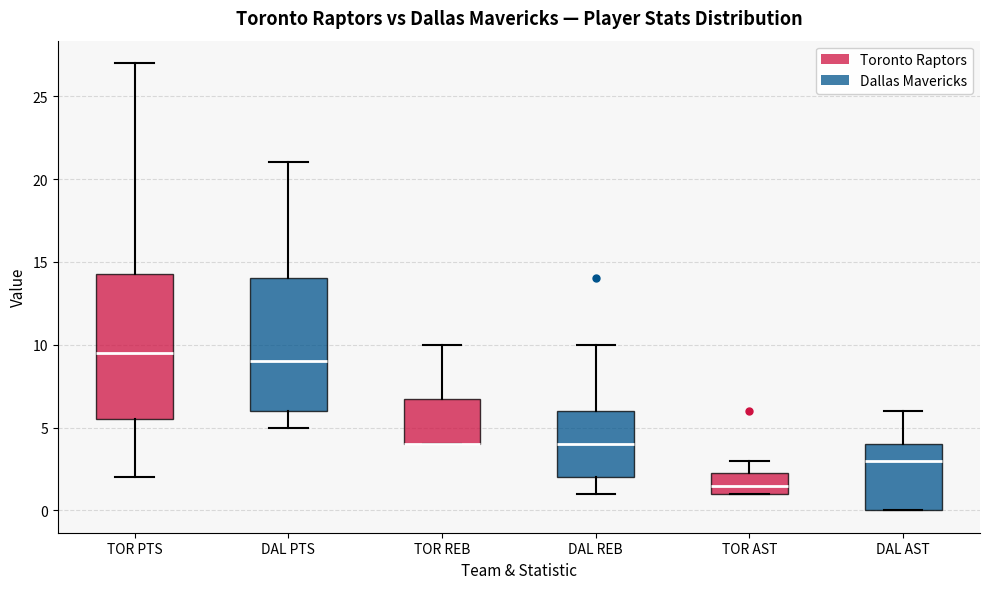

Which box is the tallest, from its lower edge to its upper edge?

TOR PTS